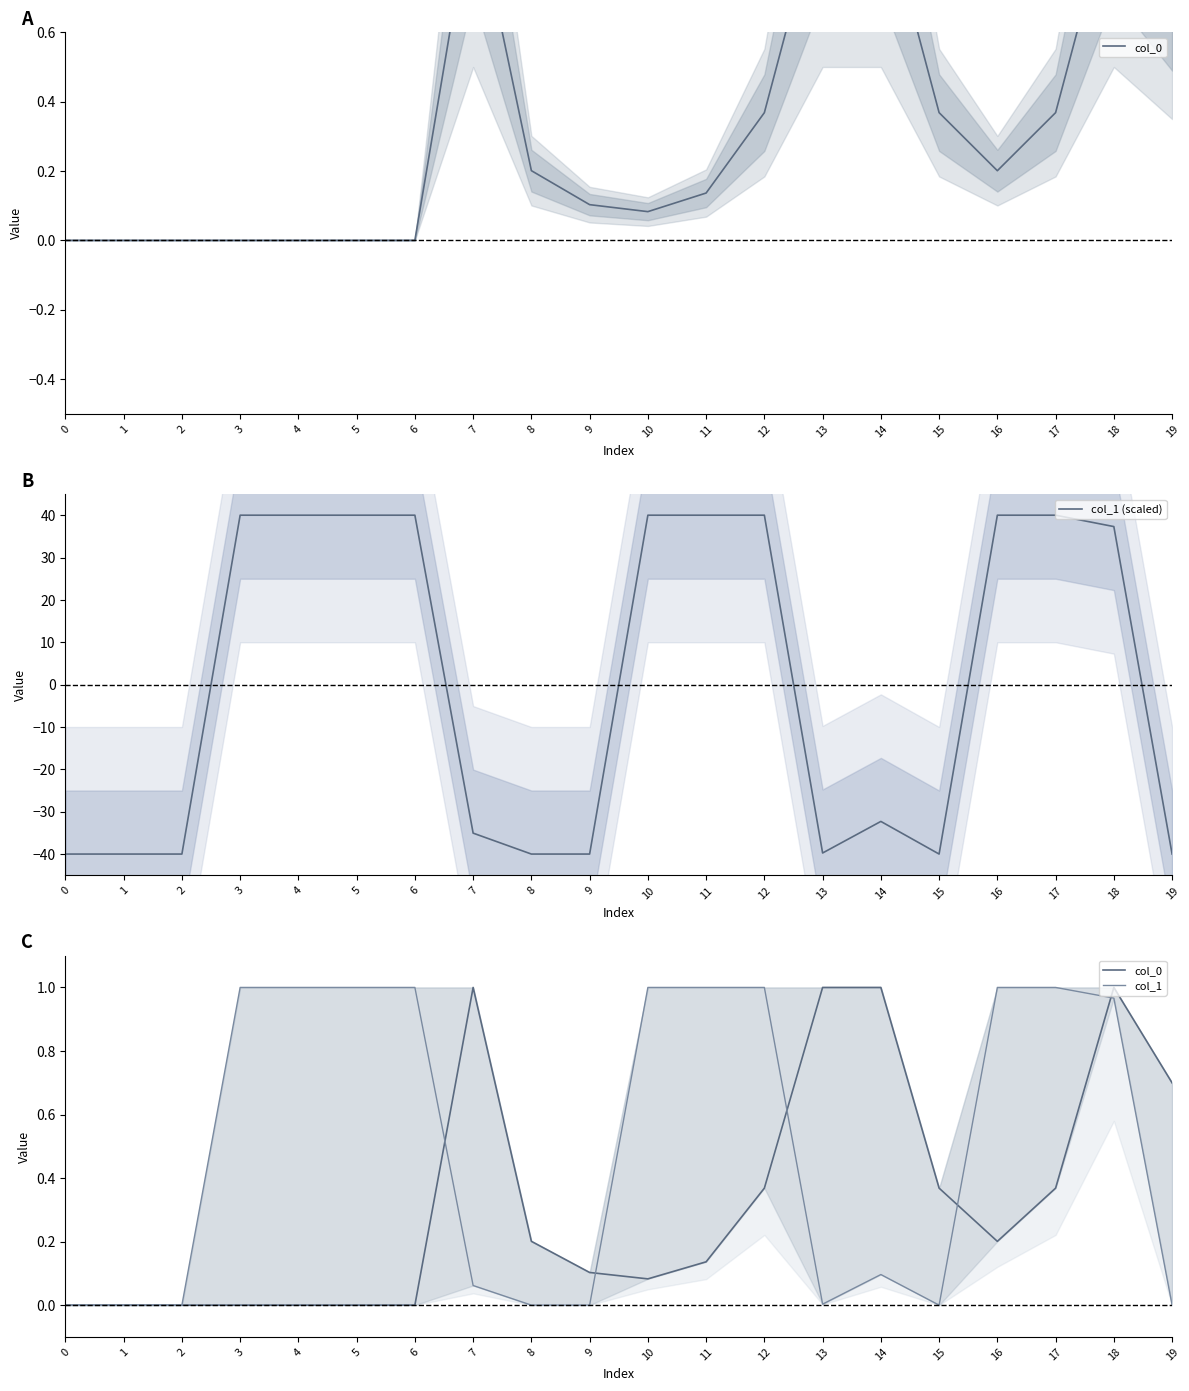

Which has a higher value, 7 or 5?

7